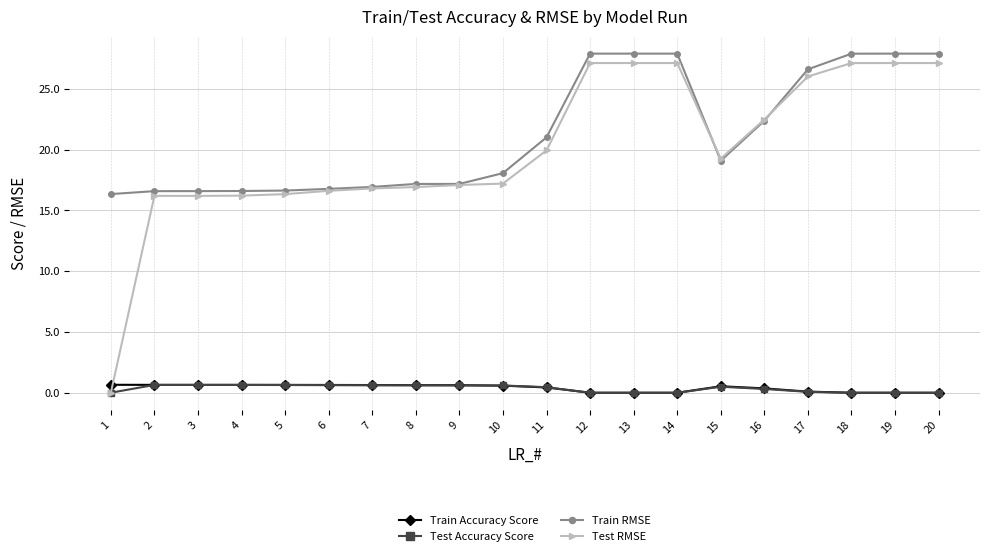

What is the sum of all Test Accuracy Score values?

6.9